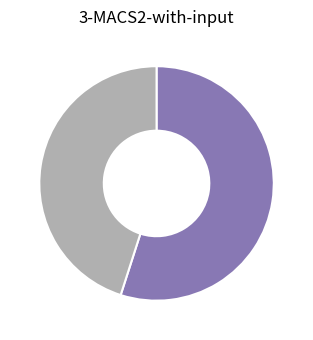

Is there a majority slice in this chart?

Yes